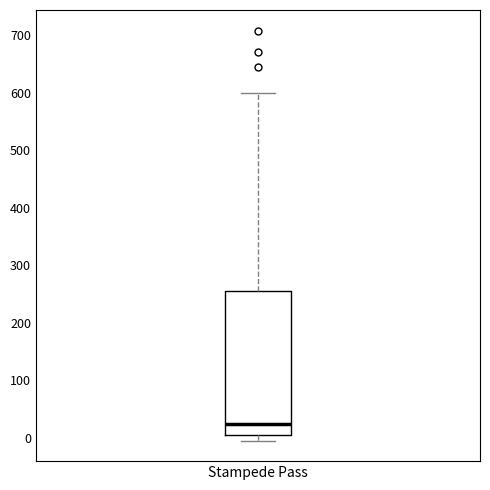

Read this box plot against the y-axis: the position of the median line, the range covered by the box, and the ends of both whiskers. The values are not printed on the chart, so give them approximately, as read against the axis.

median 20, box 10 to 250, whiskers 0 to 600